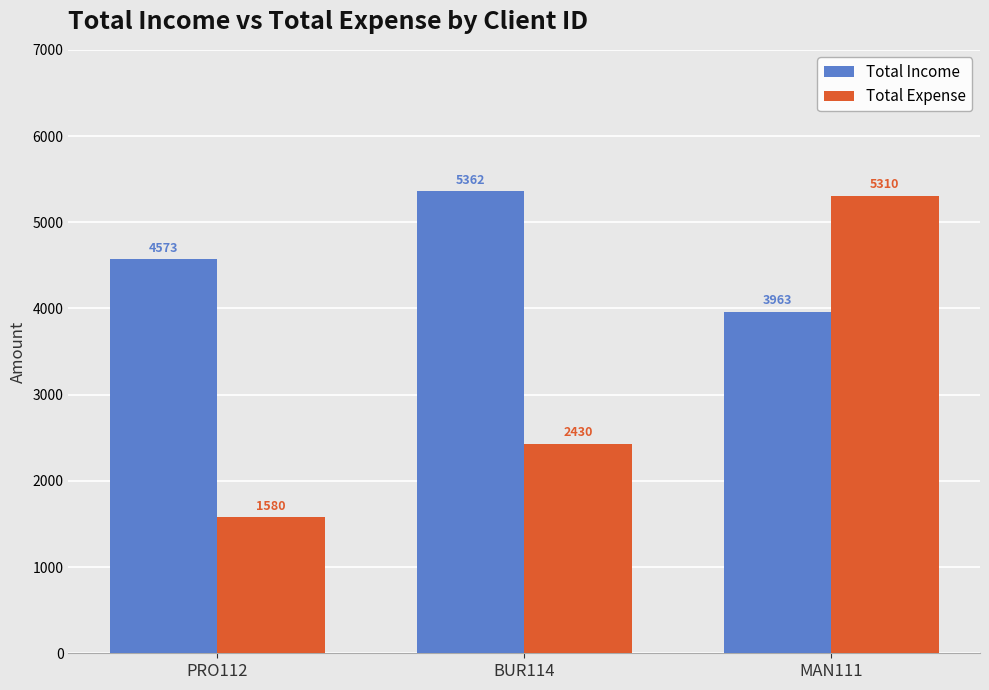

What is the total value across all series at PRO112?

6152.8